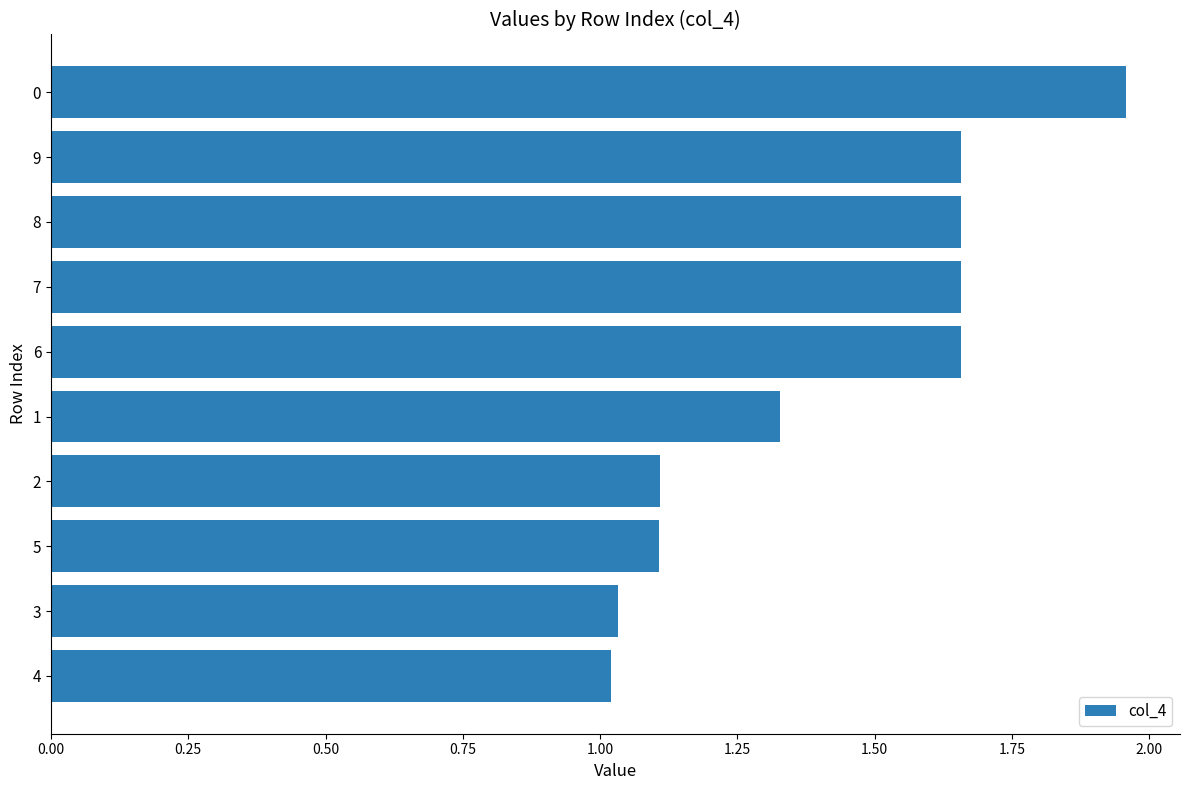

What is the sum of all values?

14.2